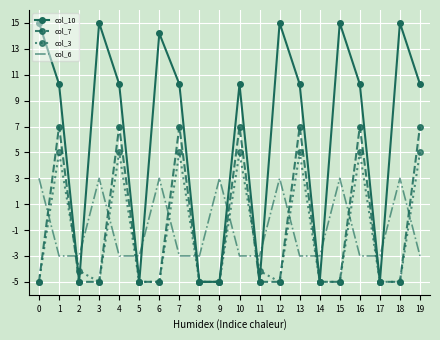

What is the spread (max minus min) of values at 3?

20.0